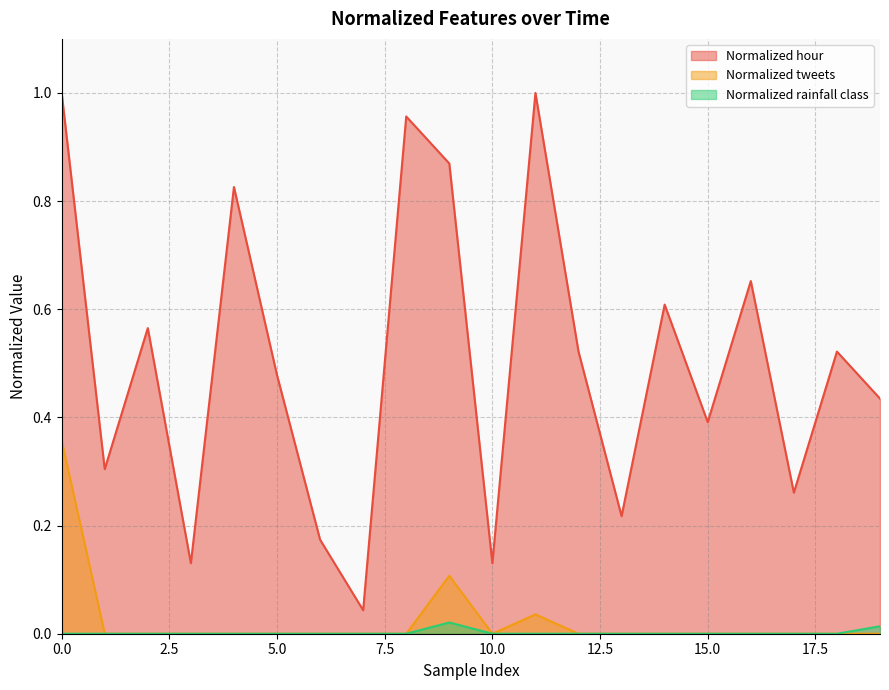

How many distinct data groups are displayed?

3